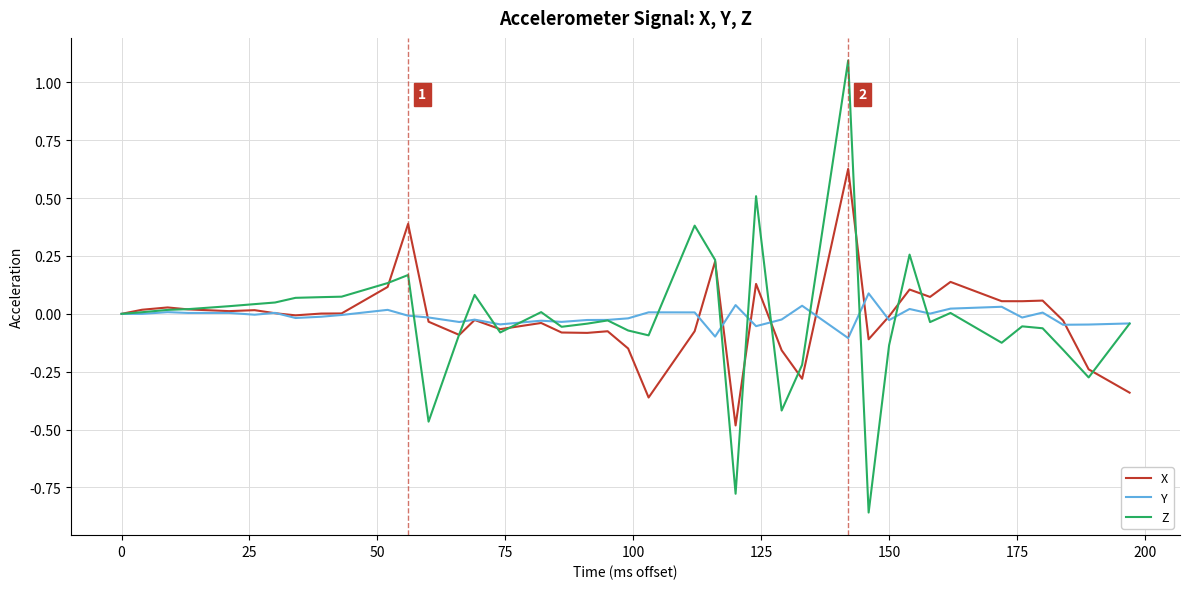

Which series has the widest spread of values?

Z